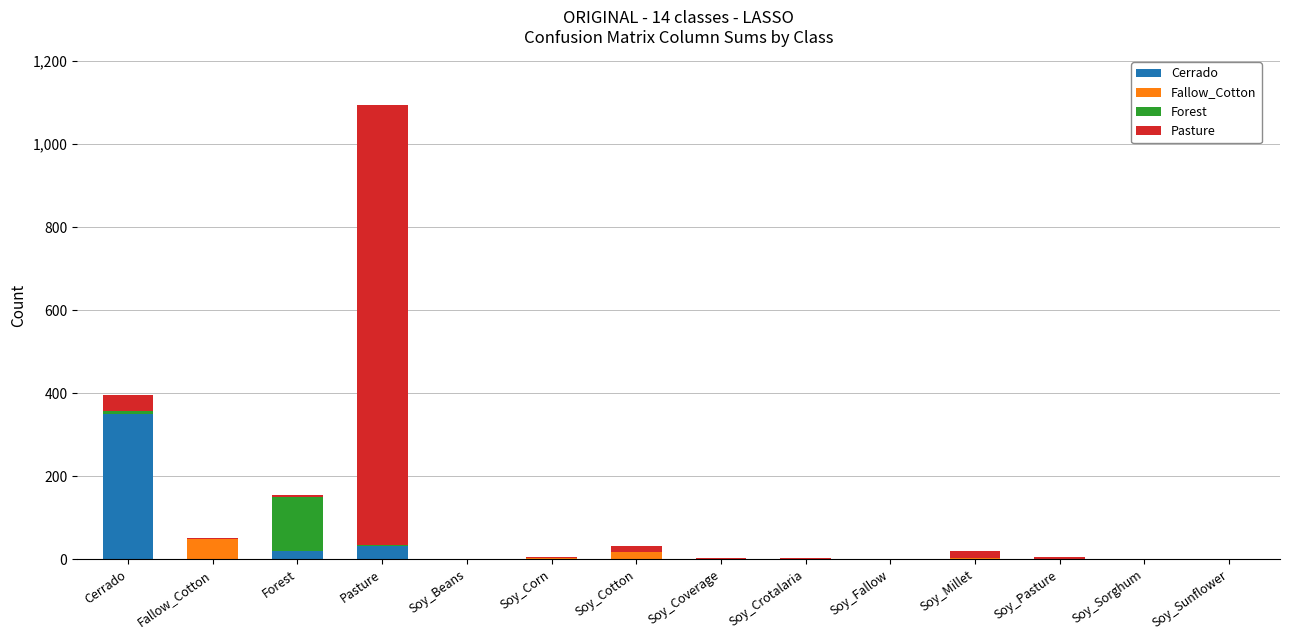

How many series are shown in this chart?

4